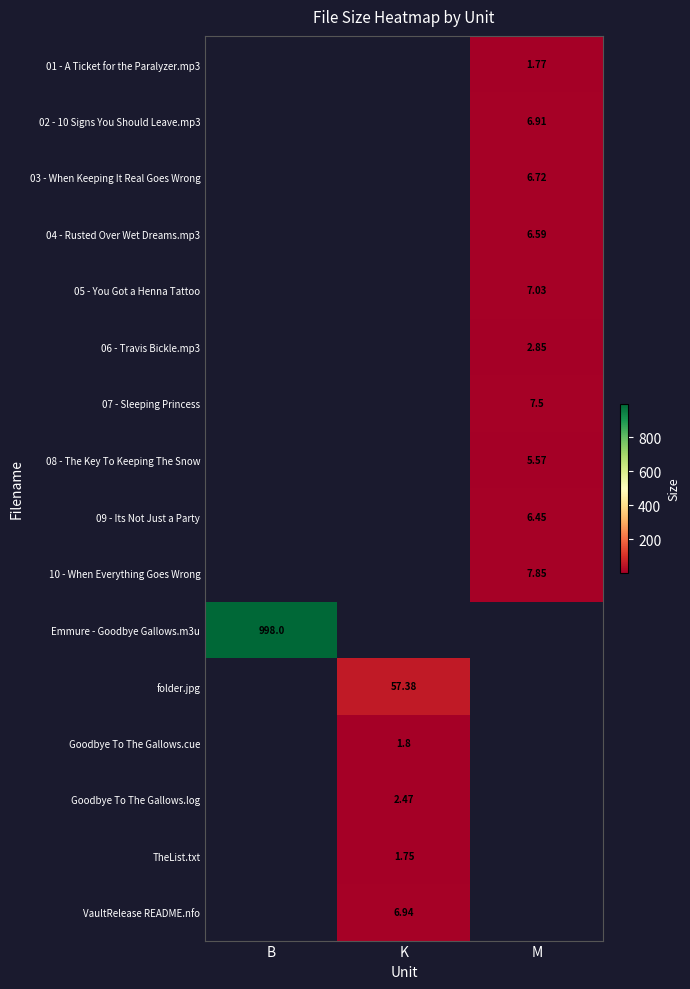

How many data points does each series have?

3